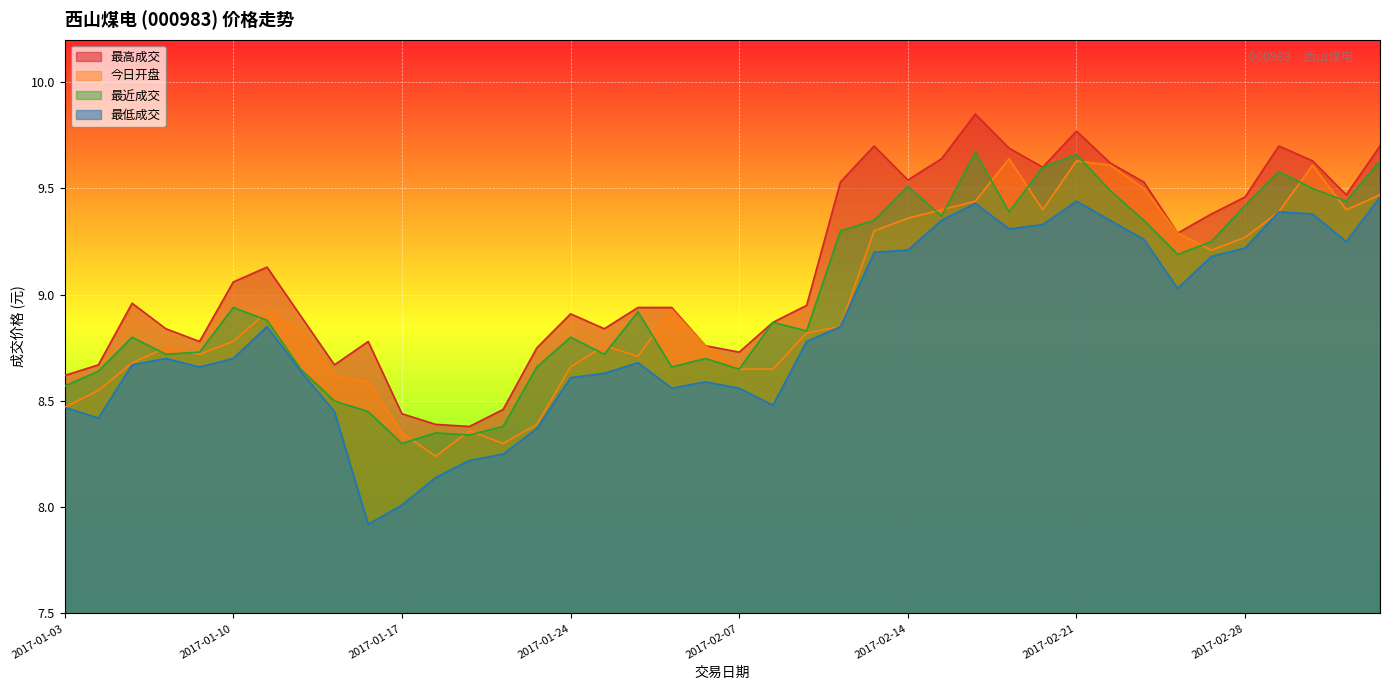

Which category has the lowest value across all series?

2017-01-16